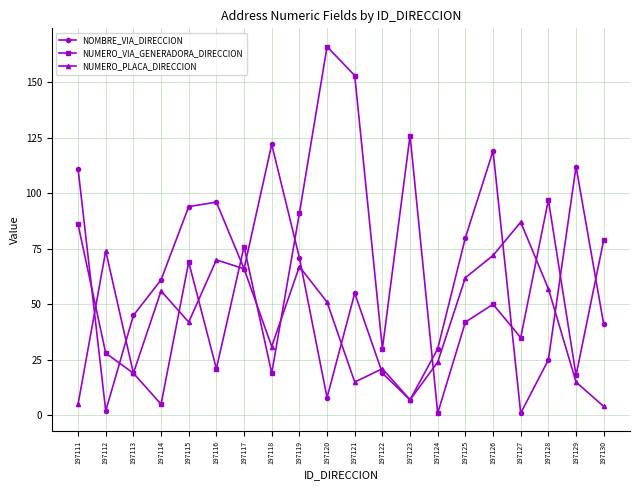

Rank the series at 197116 from lowest to highest value.

NUMERO_VIA_GENERADORA_DIRECCION, NUMERO_PLACA_DIRECCION, NOMBRE_VIA_DIRECCION